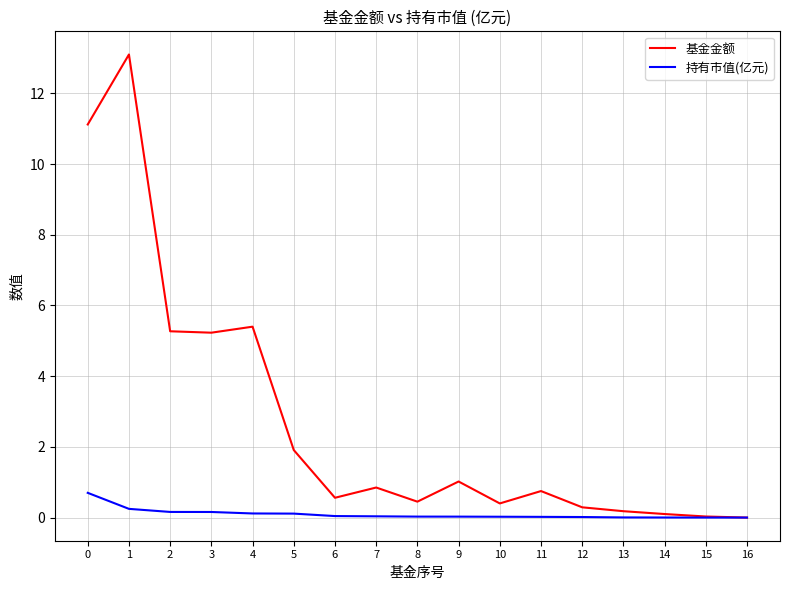

The 基金金额 series shows 5.3 at 2. True or false?

True